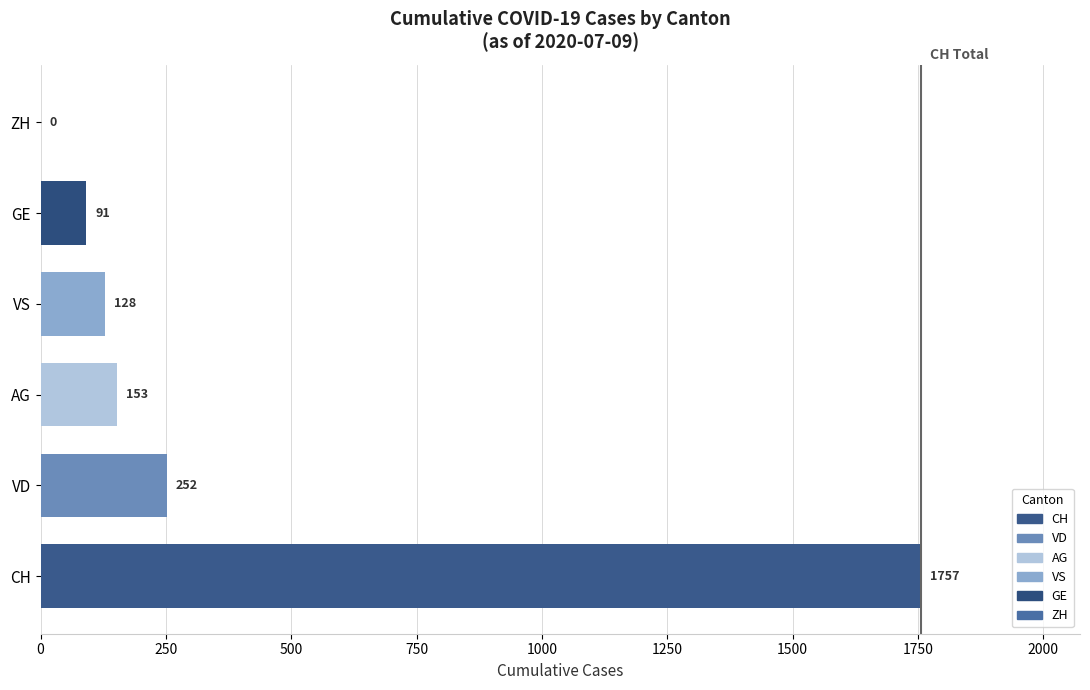

What is the greatest value displayed?

1757